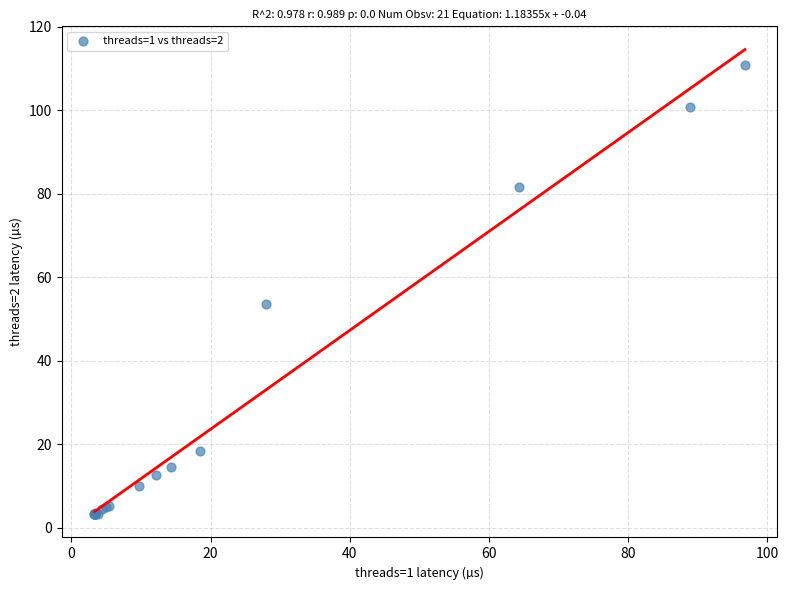

What Y value in the scatter plot is closest to 57?

53.5